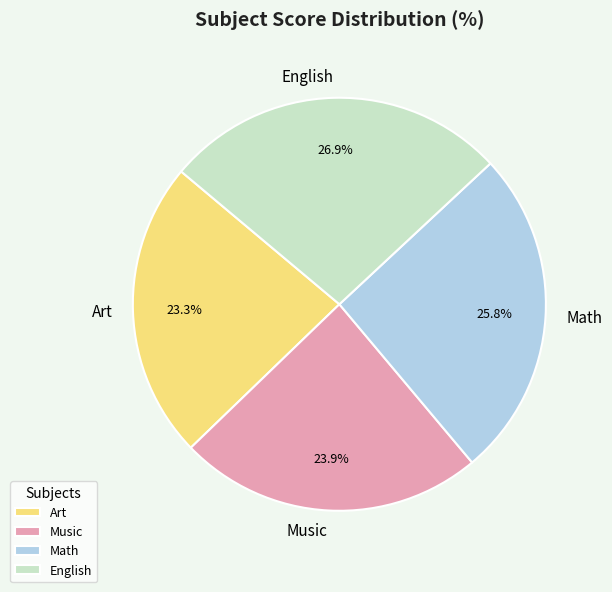

Is Music the majority of the pie?

No